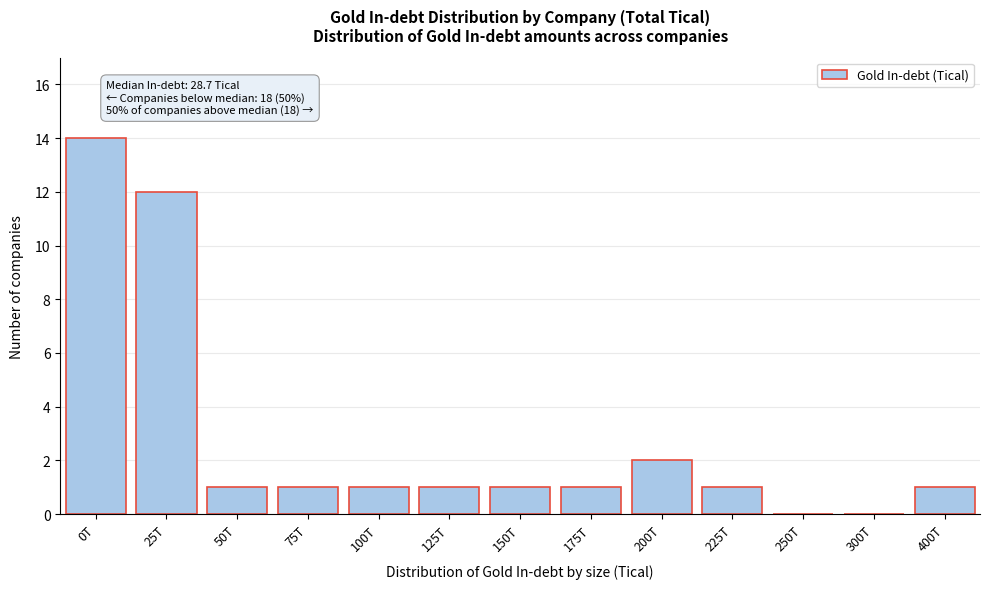

Reading left to right, list all the values displayed in this chart.

0T=14	25T=12	50T=1	75T=1	100T=1	125T=1	150T=1	175T=1	200T=2	225T=1	250T=0	300T=0	400T=1